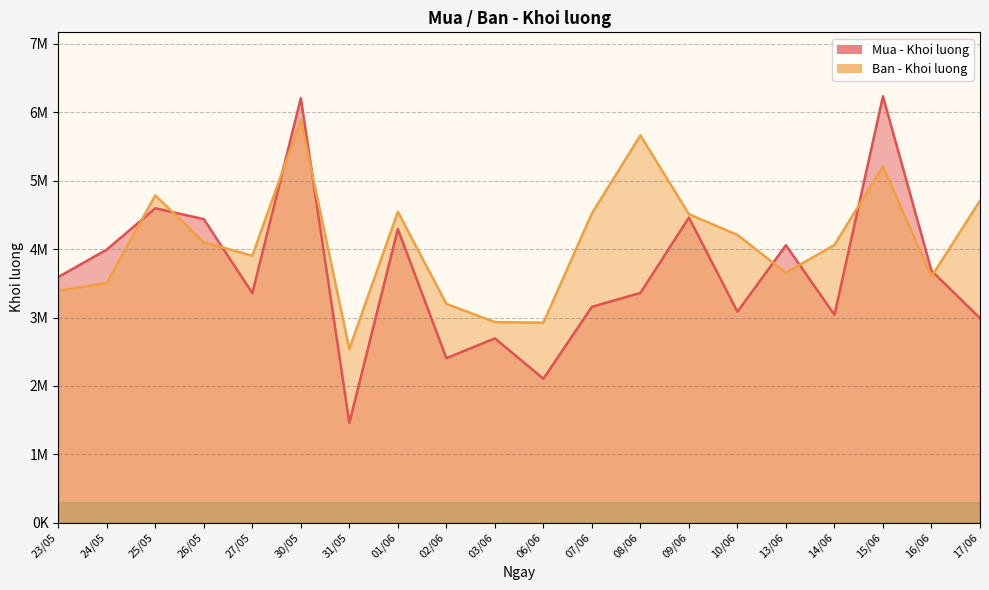

What is the difference between the highest and lowest values at 03/06?

238100